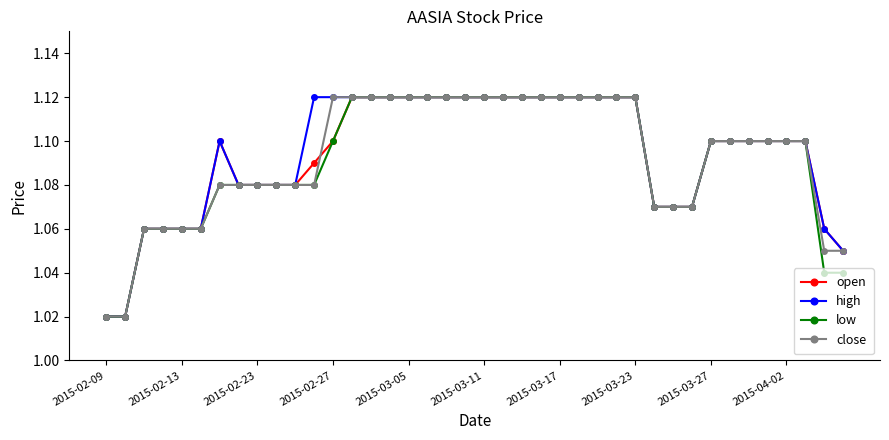

At how many categories does at least one series exceed 1?

40